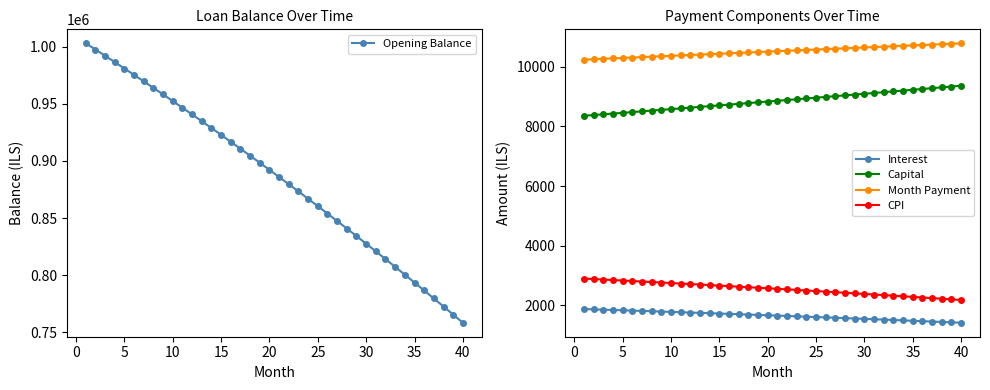

True or false: CPI and Month Payment intersect in this chart.

False